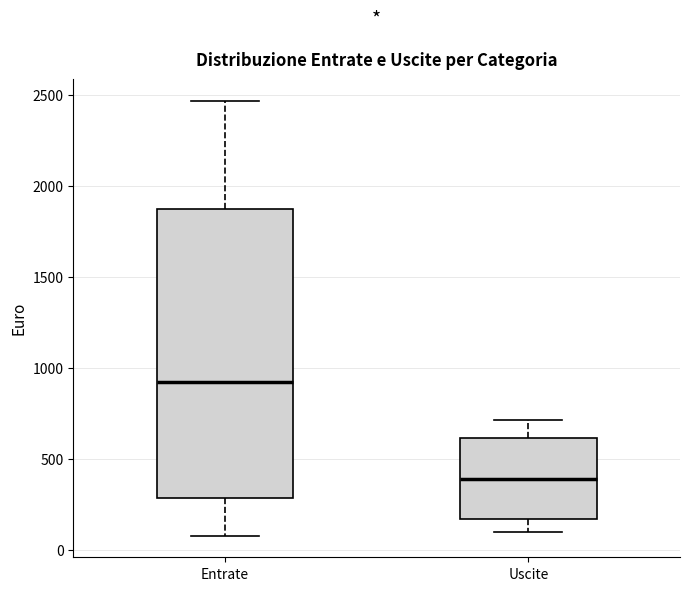

Comparing the boxes themselves (not the whiskers), which one is the tallest?

Entrate